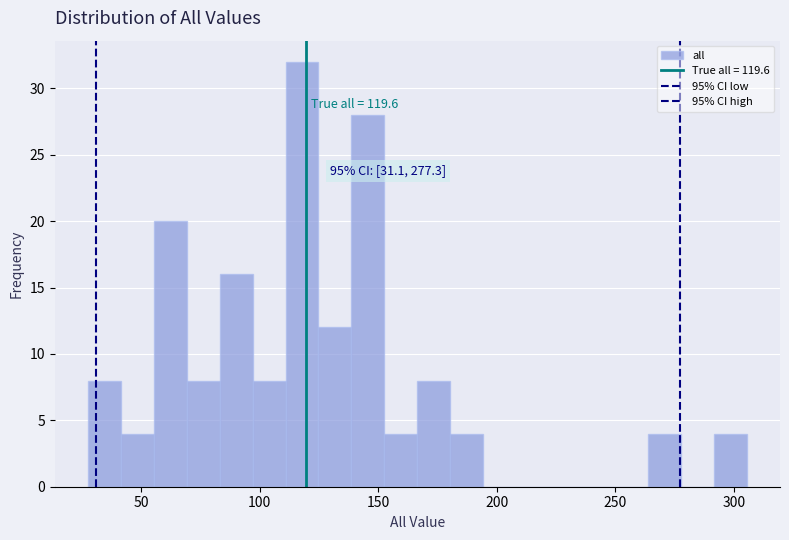

Around what value on the x-axis is the tallest bar? Give the approximate position of its centre, as read against the axis.

120